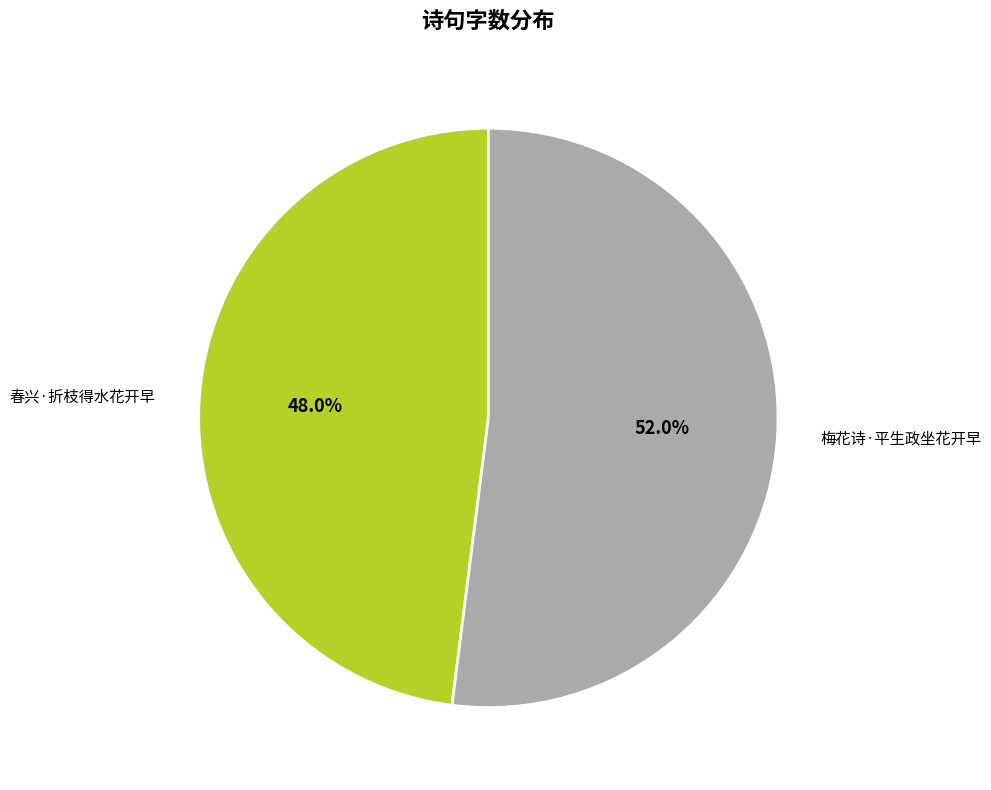

Which slice represents more than half of the pie?

梅花诗·平生政坐花开早